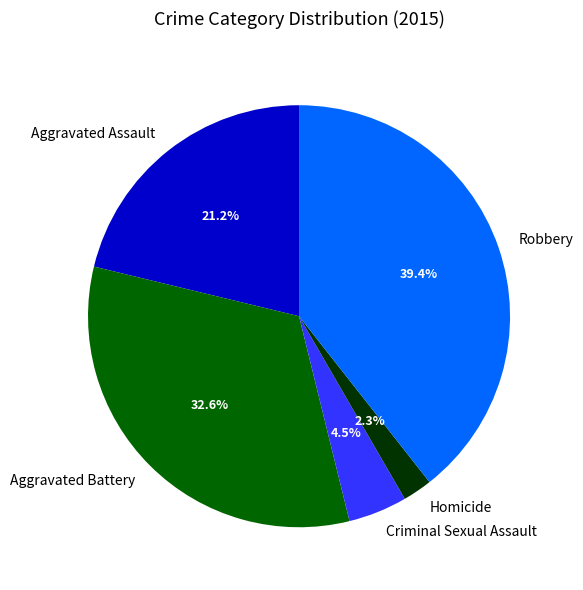

To the nearest percent, what is the combined percentage of Homicide and Criminal Sexual Assault?

7%